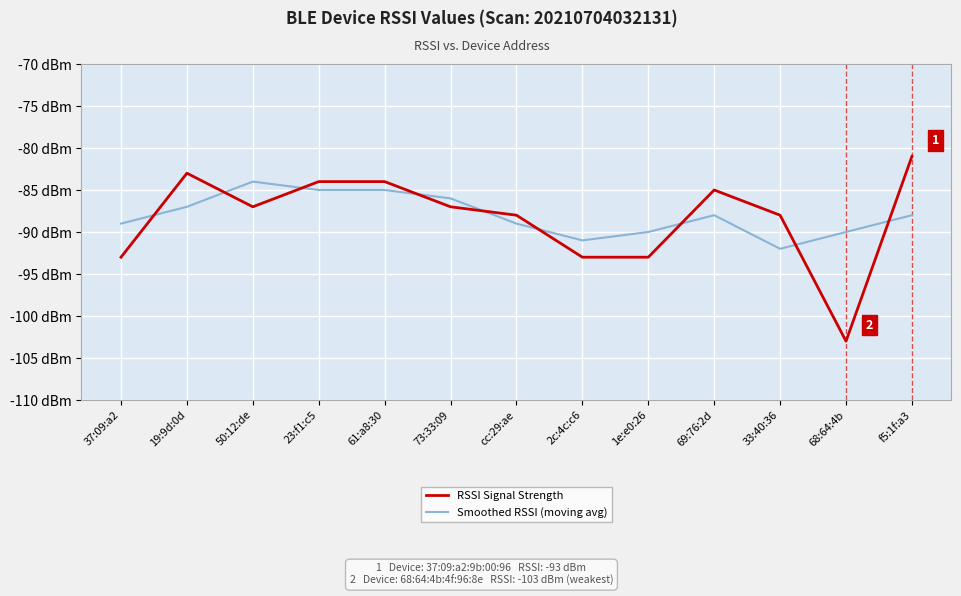

How many interior local peaks does the Smoothed RSSI (moving avg) series have?

2